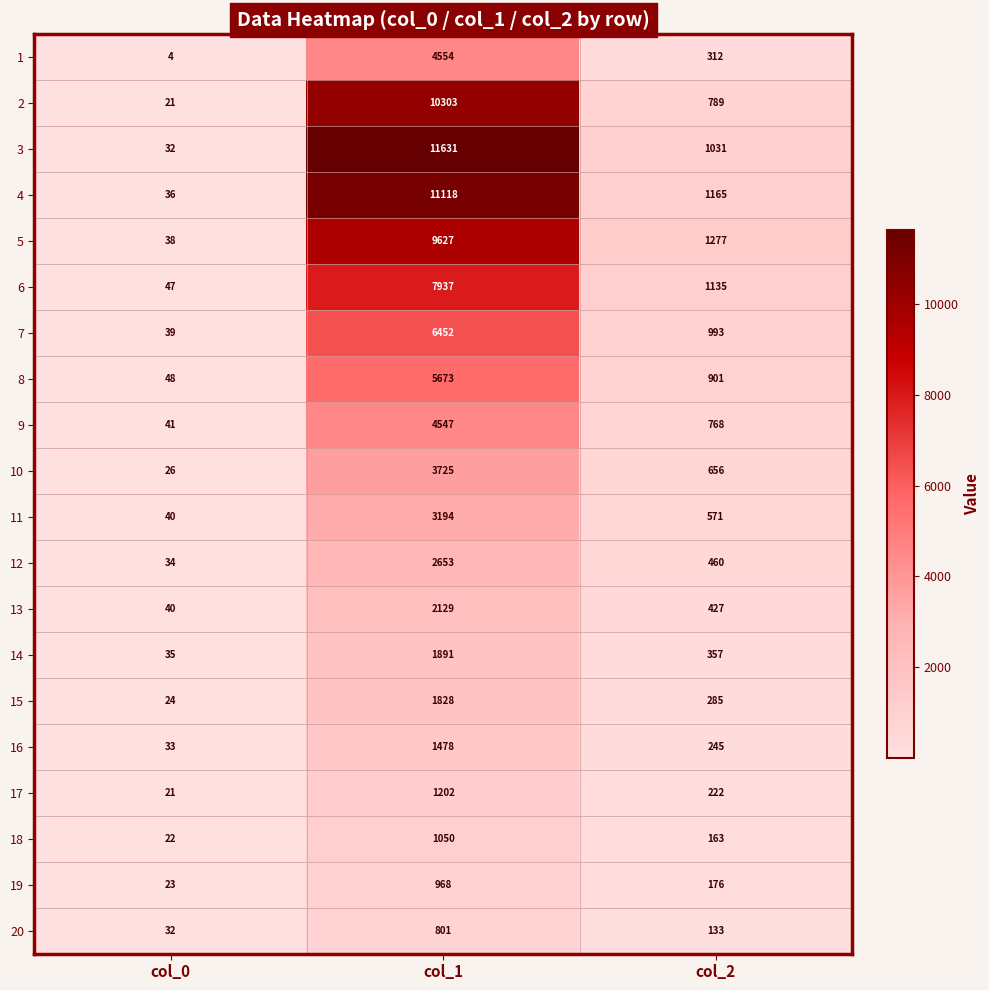

What is the total value across all series at col_2?

12066